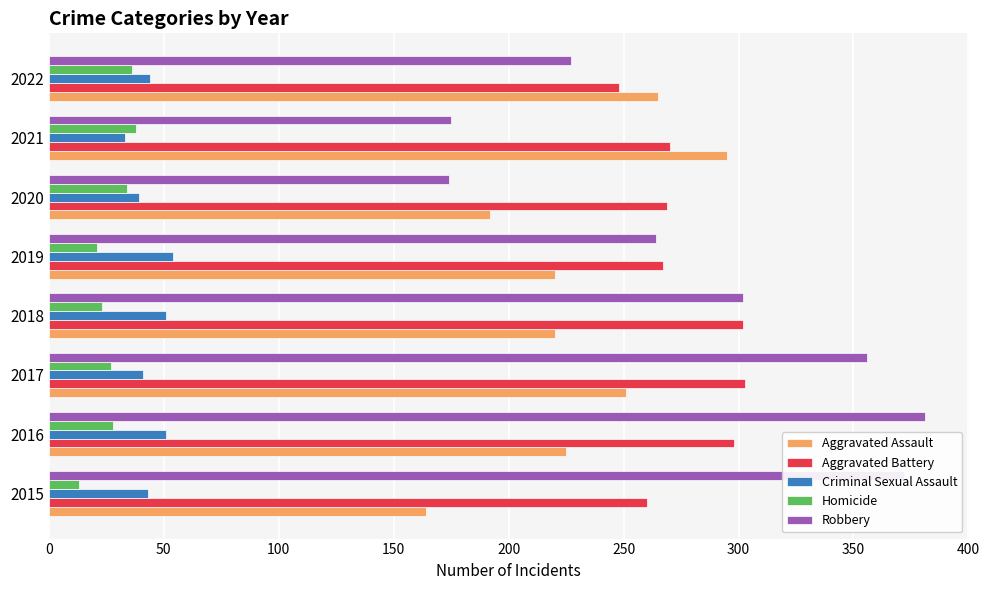

What is the average value of the Robbery series?

281